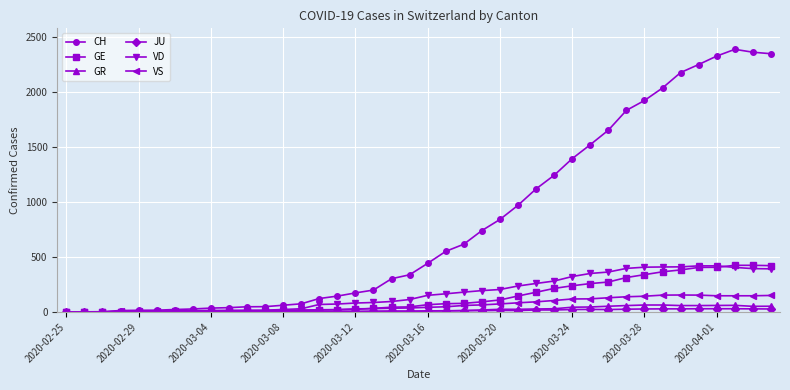

How many lines are shown in the chart?

6